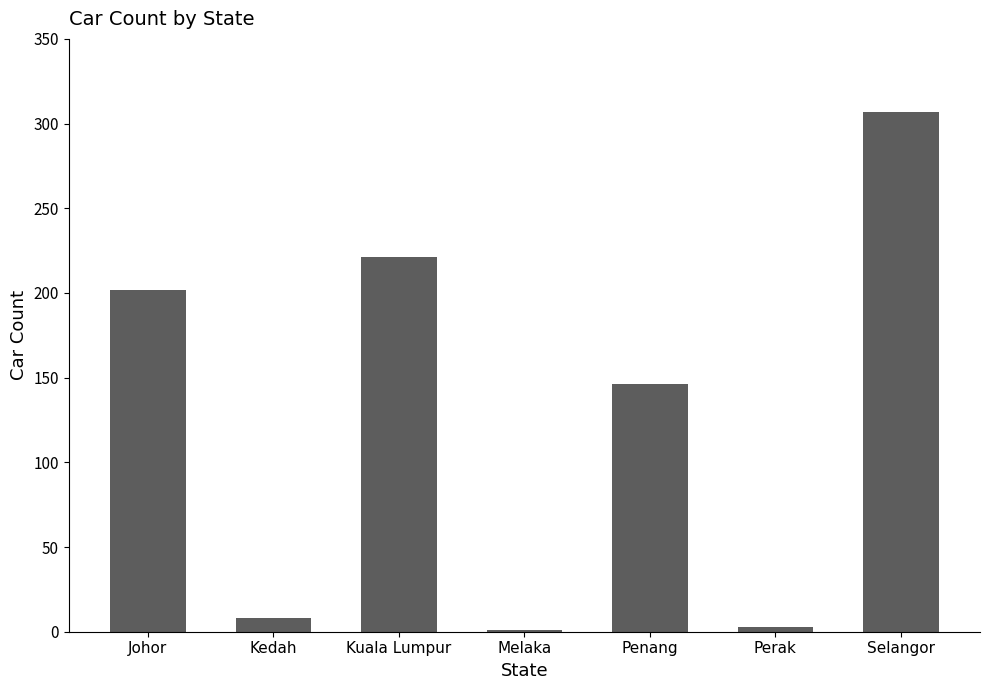

What is the average value?

127